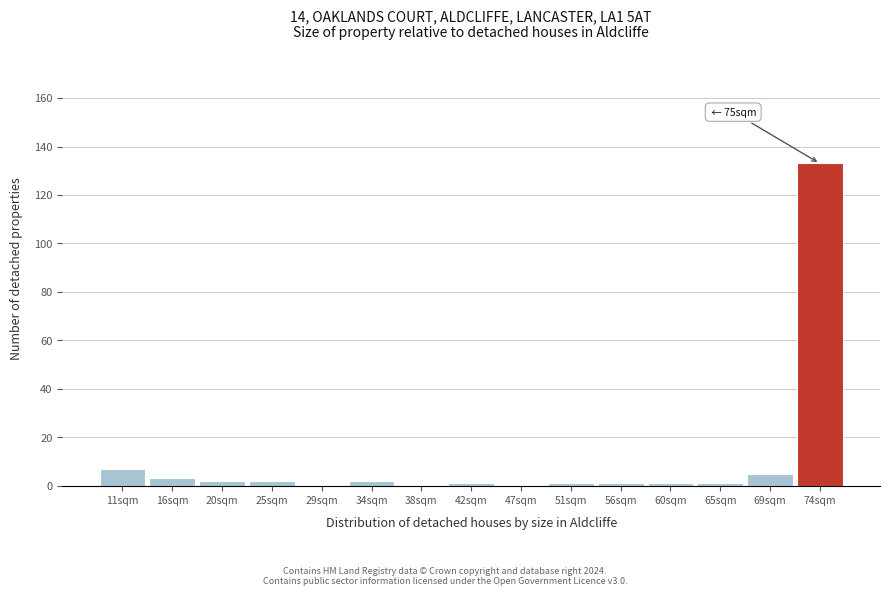

Over which range of the x-axis is the bar tallest?

71.5 to 76.0